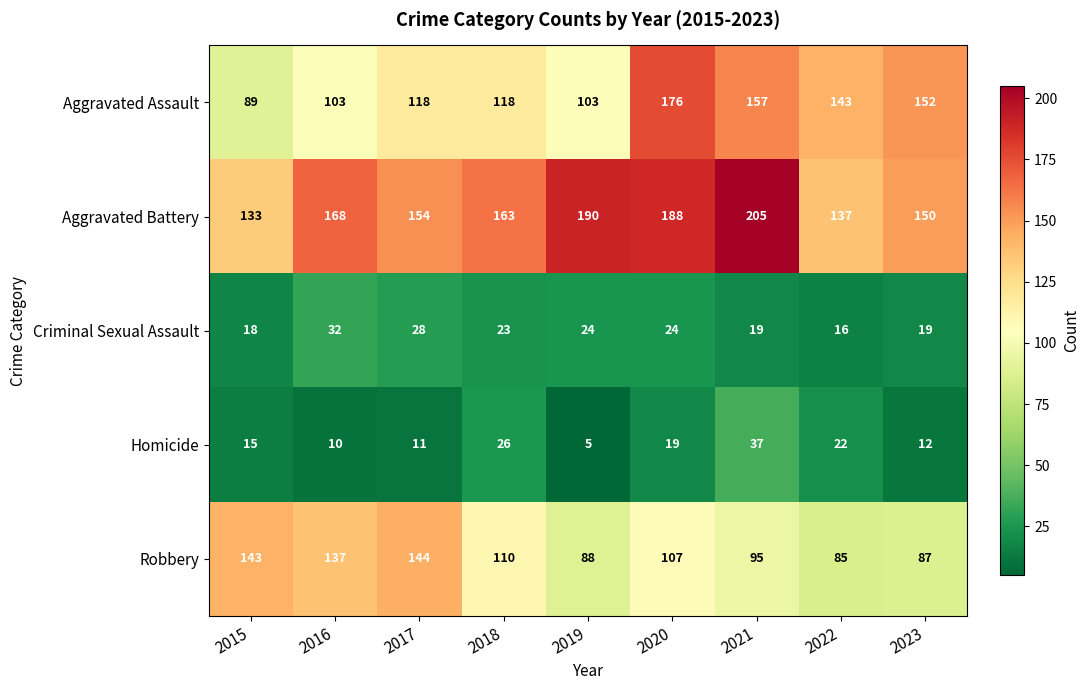

Is it true that Aggravated Assault equals 176 at 2020?

True